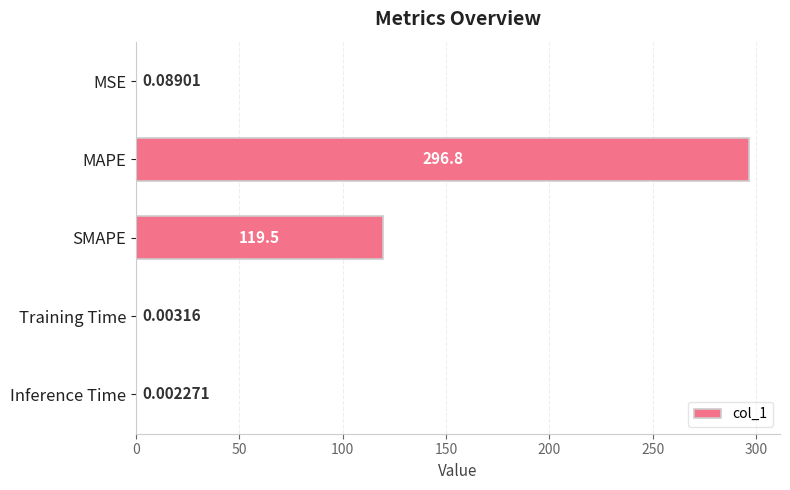

At which category does the chart reach its peak across all series?

MAPE